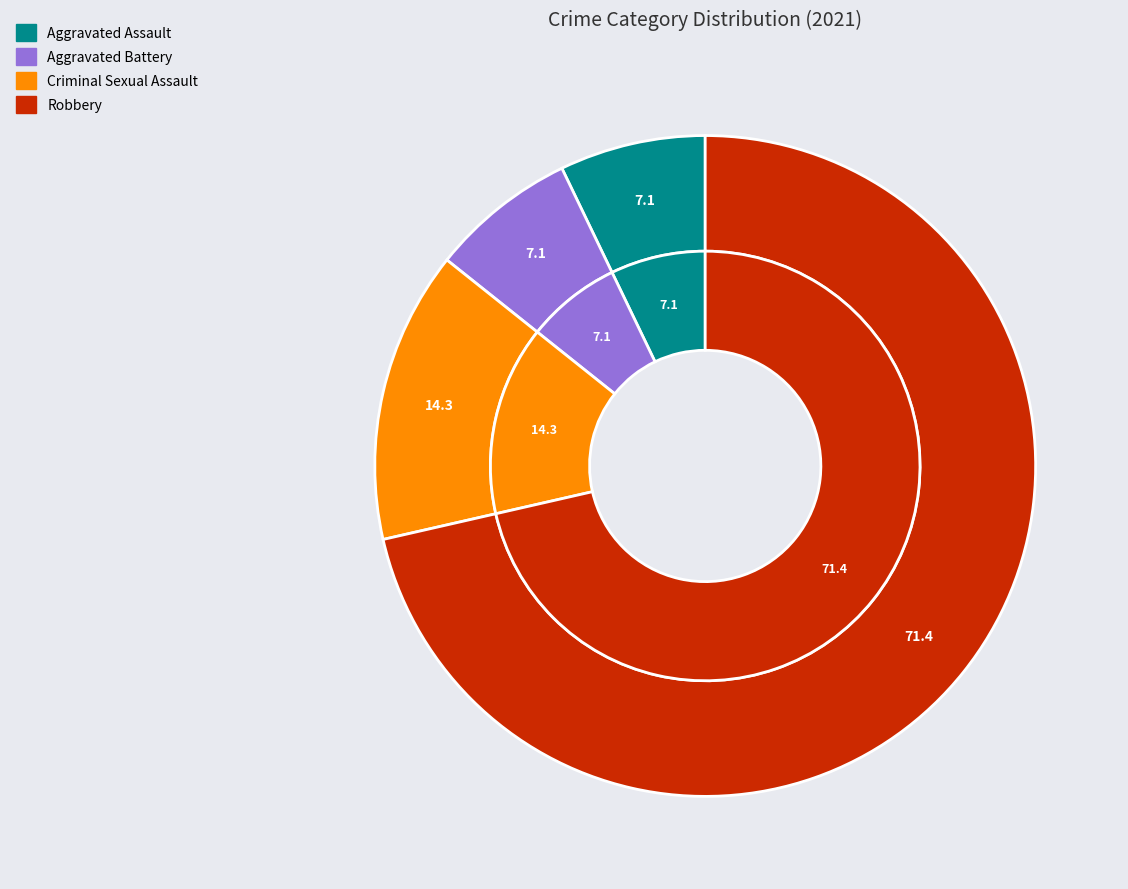

Which has a higher value, Criminal Sexual Assault or Aggravated Assault?

Criminal Sexual Assault